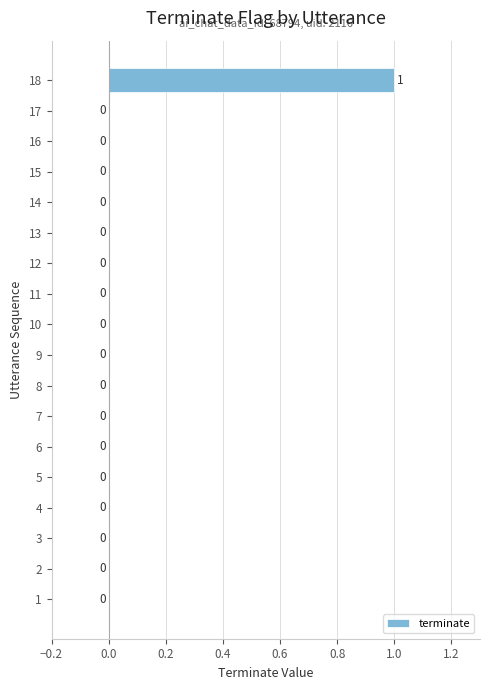

Reading top to bottom, extract all data points from this chart.

18=1	17=0	16=0	15=0	14=0	13=0	12=0	11=0	10=0	9=0	8=0	7=0	6=0	5=0	4=0	3=0	2=0	1=0